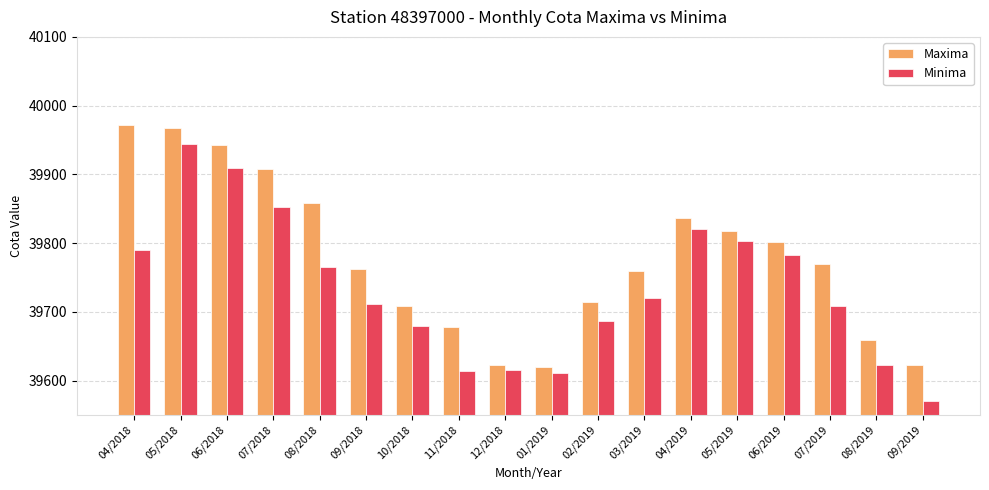

What is the total value across all series at 09/2018?

79474